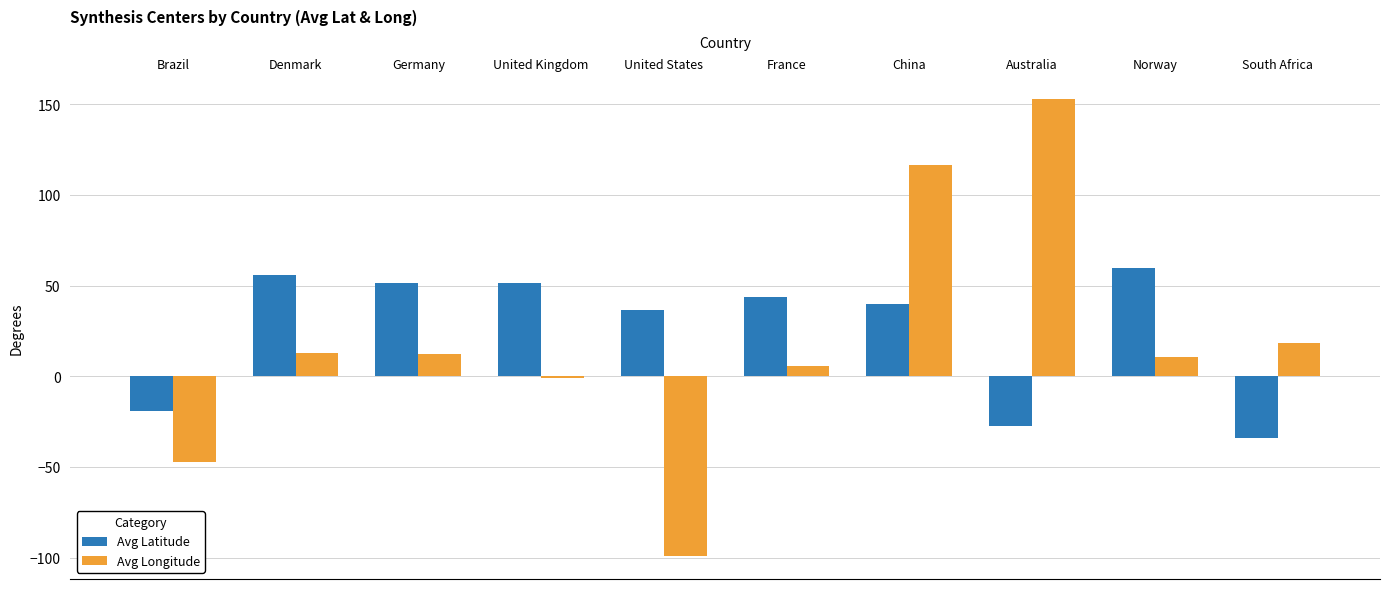

At how many categories does at least one series exceed 62?

2